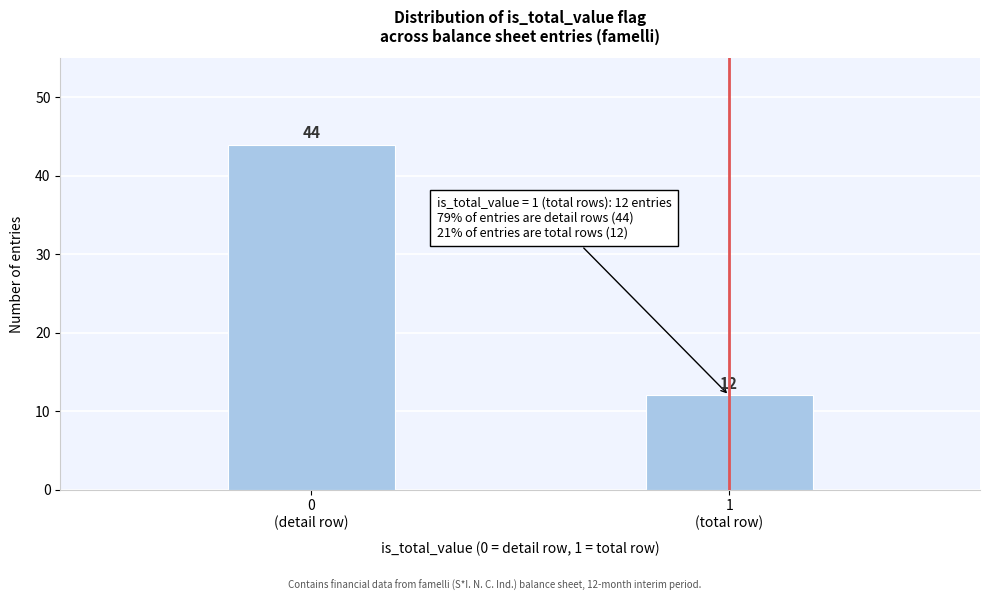

Reading right to left, what are all the values shown in this chart?

12	44